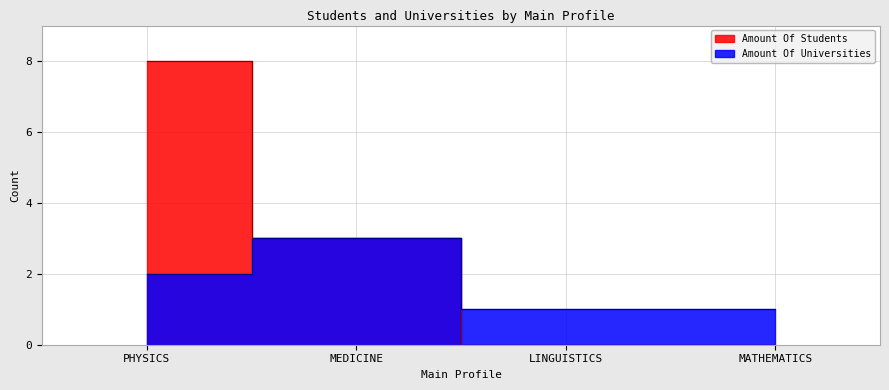

What is the value of the Amount Of Students point at the 1st from the left?

8